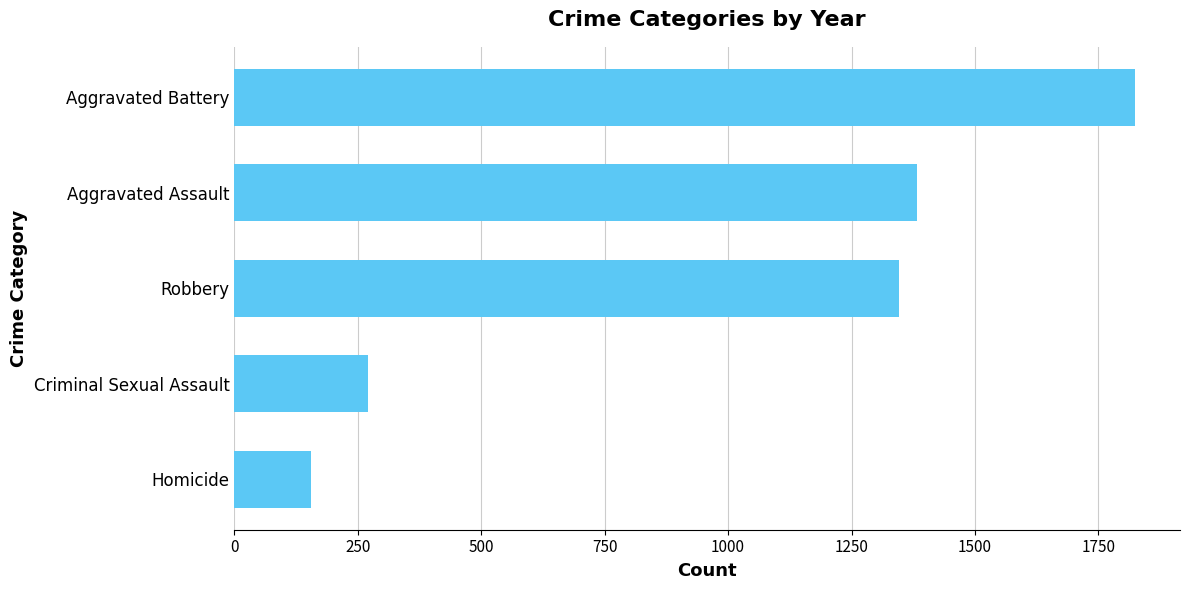

What is the difference between the second highest and minimum values?

1227